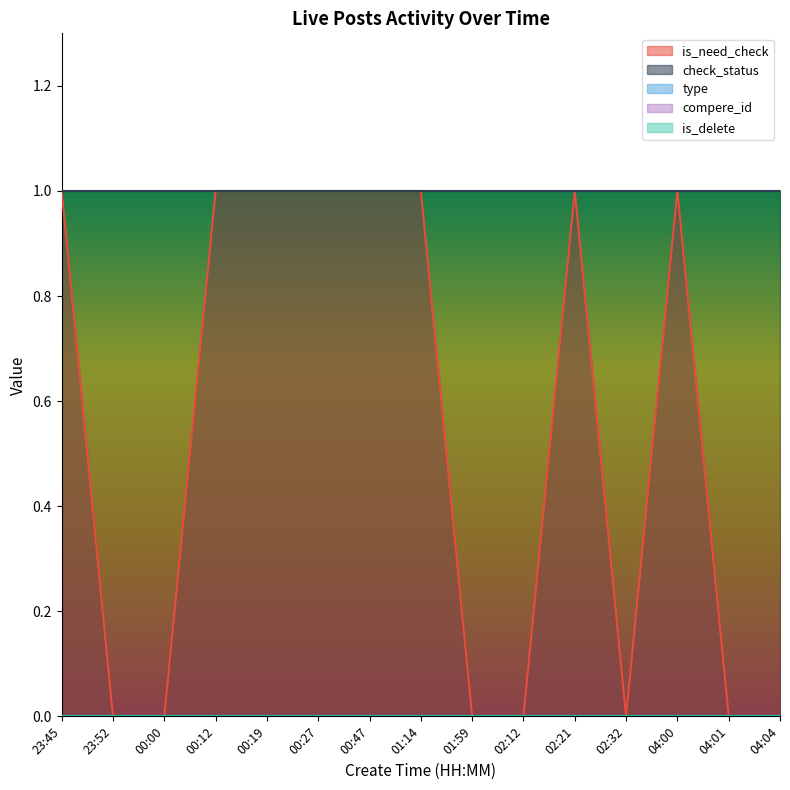

Rank the categories by is_need_check value from lowest to highest.

23:52, 00:00, 01:59, 02:12, 02:32, 04:01, 04:04, 23:45, 00:12, 00:19, 00:27, 00:47, 01:14, 02:21, 04:00